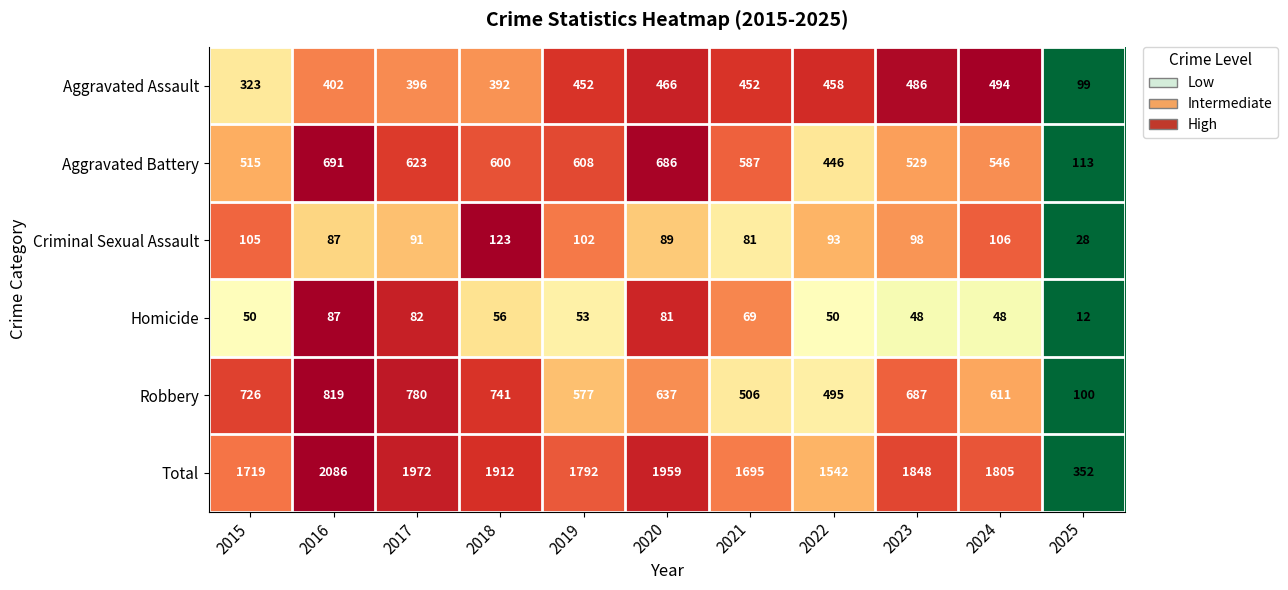

Which category has the highest value across all series?

2016